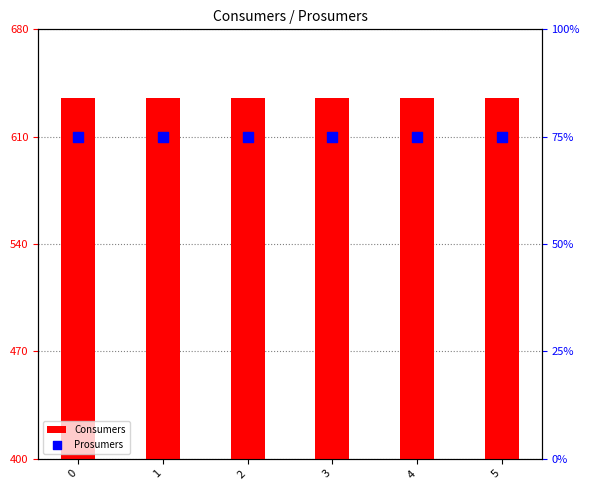

Which series has the largest Y range (max minus min)?

Consumers